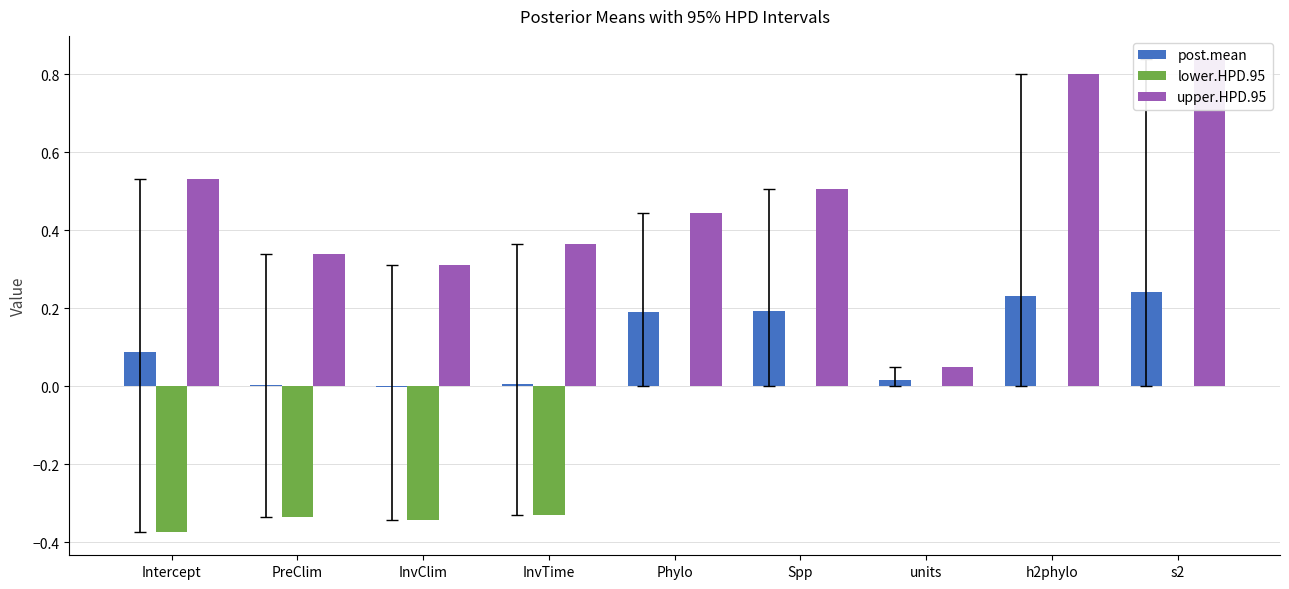

What is the label of the 9th bar from the right?

Intercept